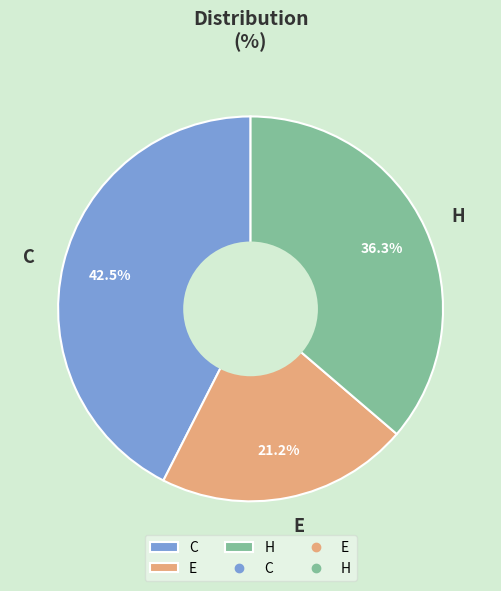

Does any single category account for the majority?

No